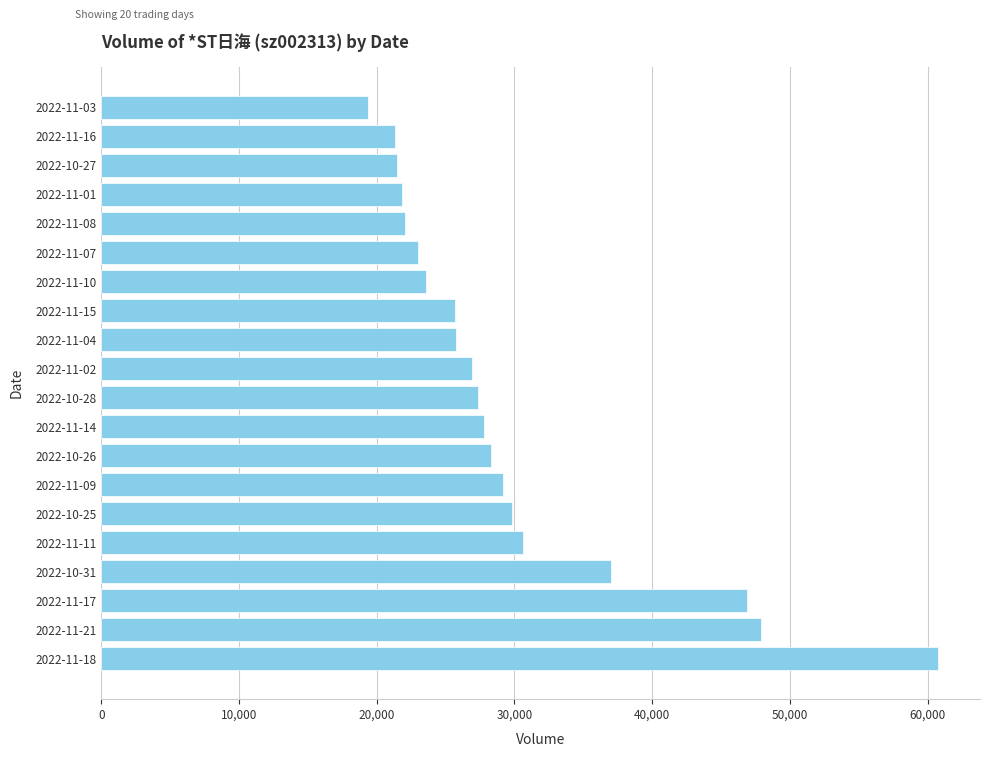

What is the change in value from 2022-10-28 to 2022-11-10?

-3827